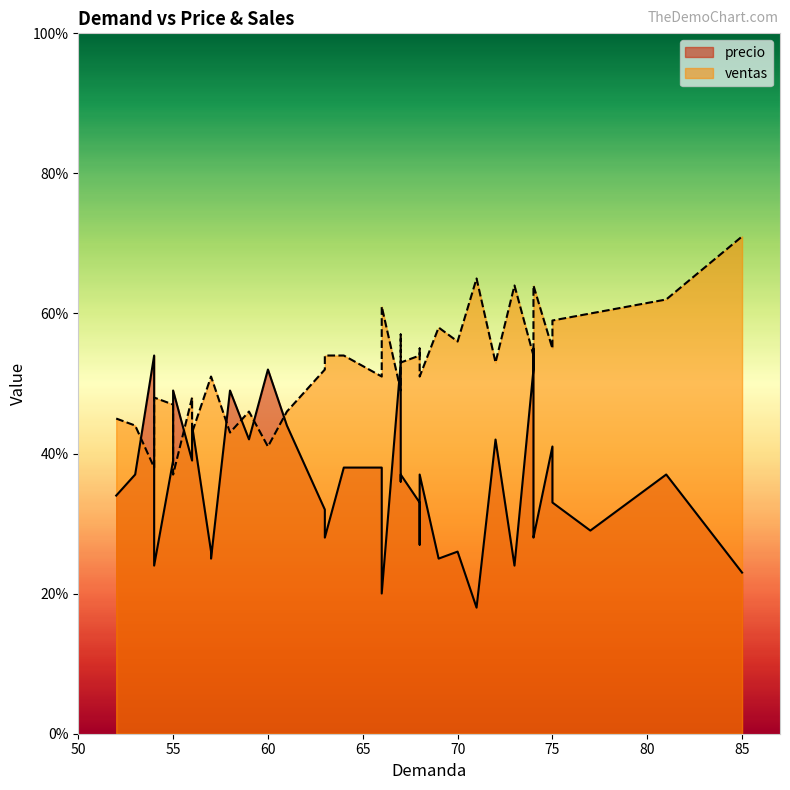

True or false: ventas has a value of 53.0 at 67.

True